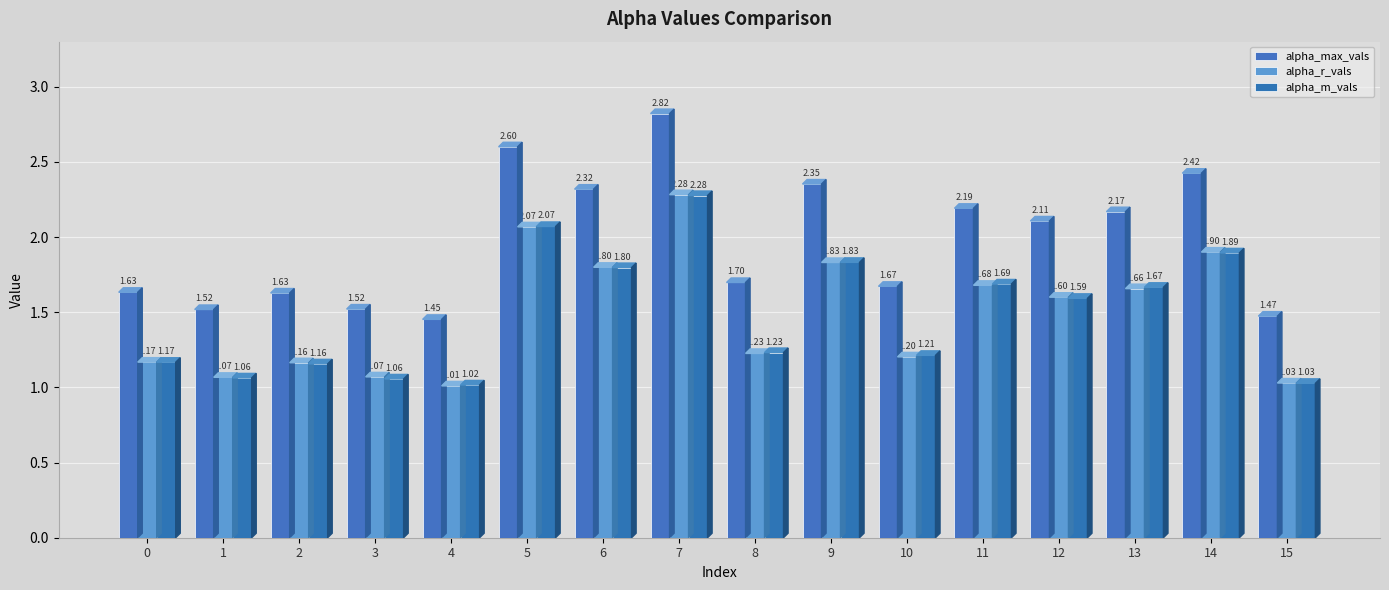

Is it true that alpha_m_vals equals 2.0 at 8?

False